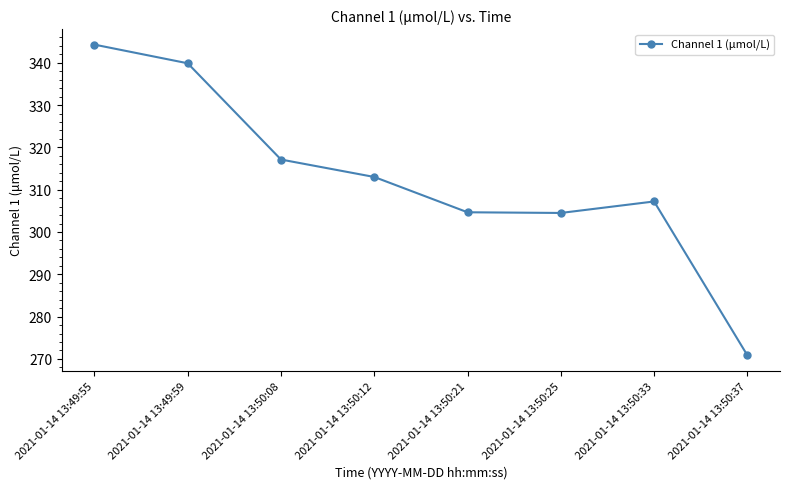

Which has a higher value, 2021-01-14 13:50:25 or 2021-01-14 13:50:12?

2021-01-14 13:50:12